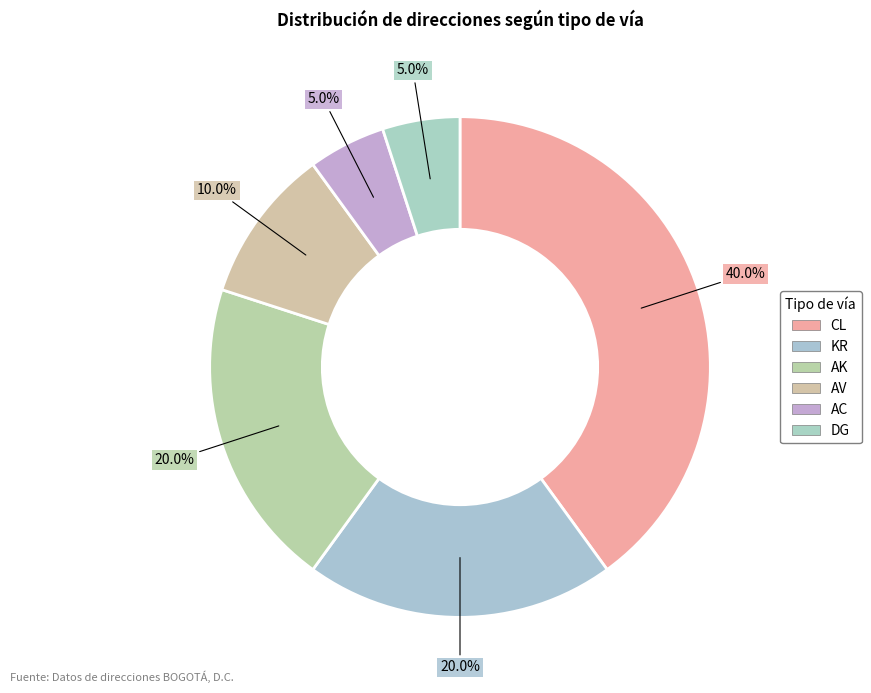

How many slices are in this pie chart?

6